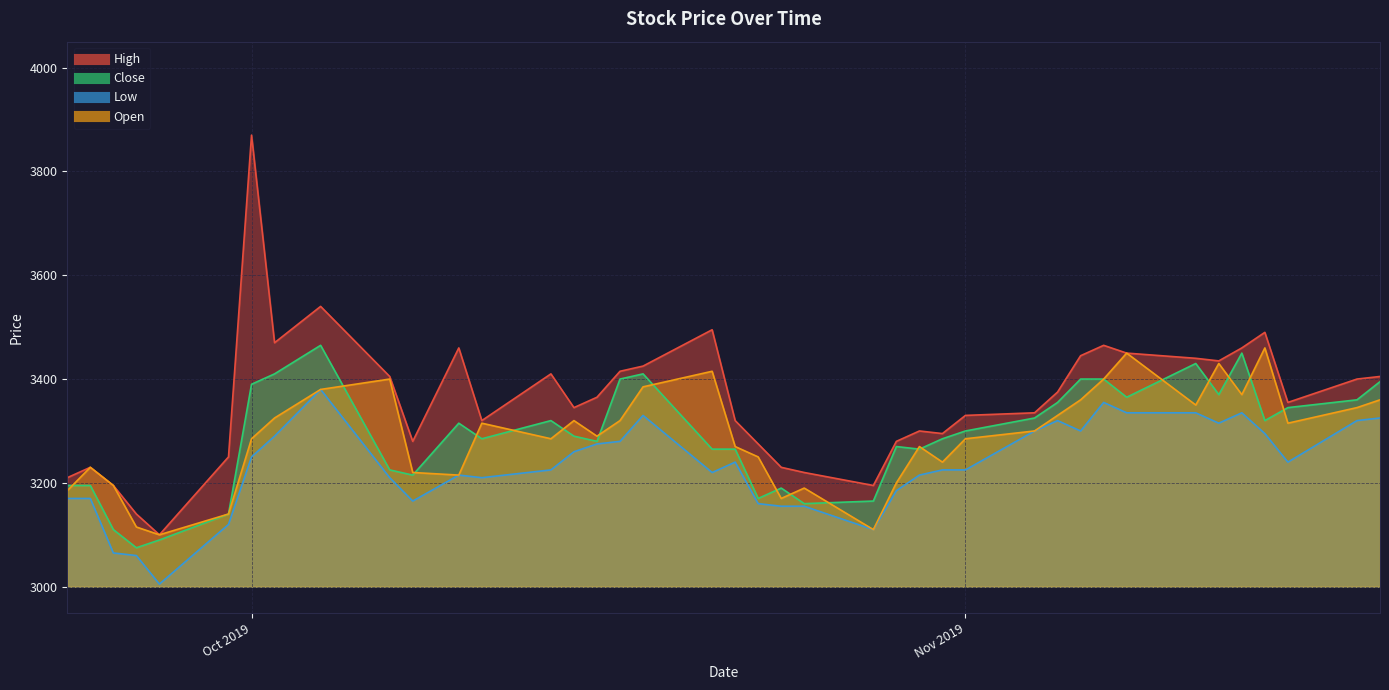

List the labels in order of Low value, smallest first.

2019-09-27, 2019-09-26, 2019-09-25, 2019-10-28, 2019-09-30, 2019-10-24, 2019-10-25, 2019-10-23, 2019-10-08, 2019-09-23, 2019-09-24, 2019-10-29, 2019-10-07, 2019-10-11, 2019-10-10, 2019-10-30, 2019-10-21, 2019-10-14, 2019-10-31, 2019-11-01, 2019-10-22, 2019-11-15, 2019-10-01, 2019-10-15, 2019-10-16, 2019-10-17, 2019-10-02, 2019-11-14, 2019-11-04, 2019-11-06, 2019-11-12, 2019-11-05, 2019-11-18, 2019-11-19, 2019-10-18, 2019-11-08, 2019-11-11, 2019-11-13, 2019-11-07, 2019-10-04